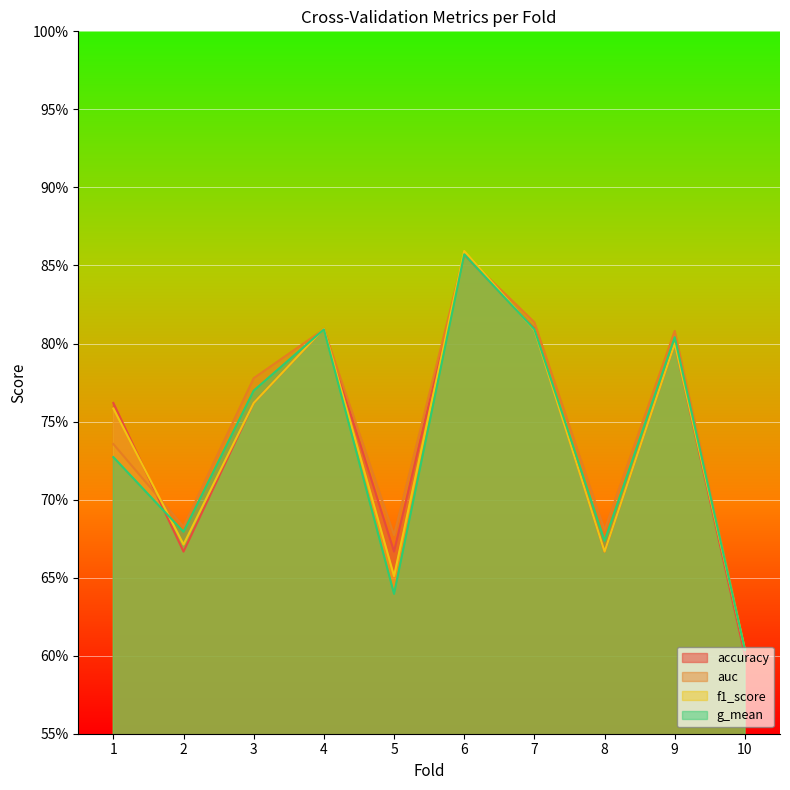

True or false: accuracy and g_mean intersect in this chart.

True